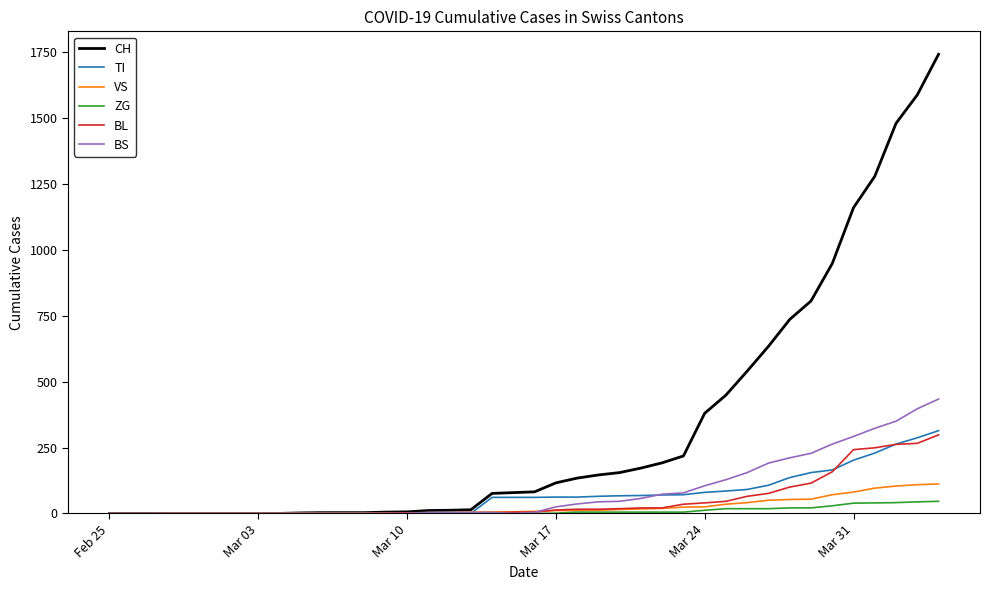

What is the average value of the BL series?

52